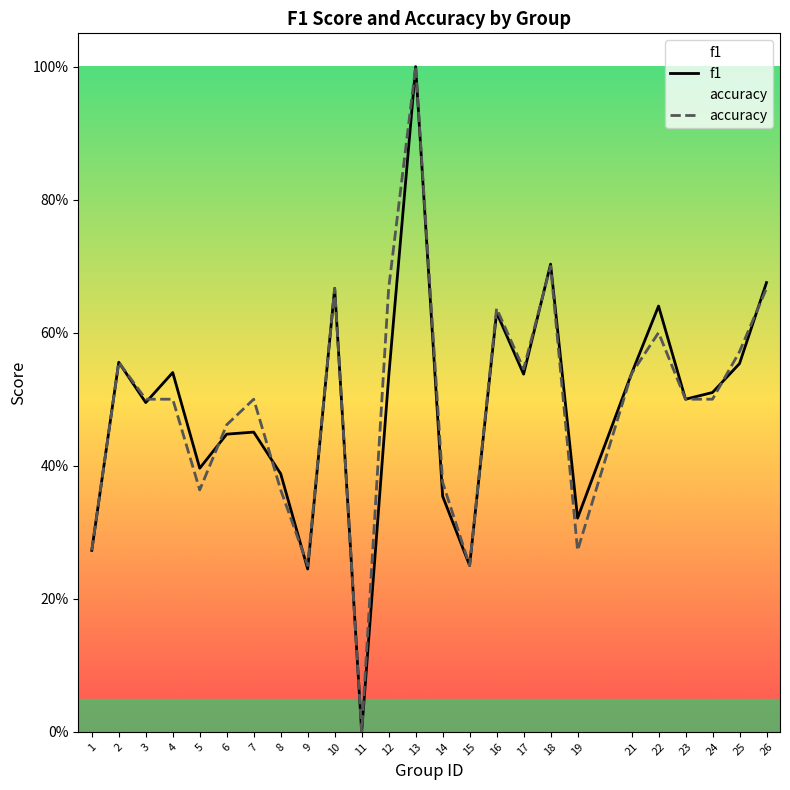

True or false: f1 has more than 1 interior local peaks.

True